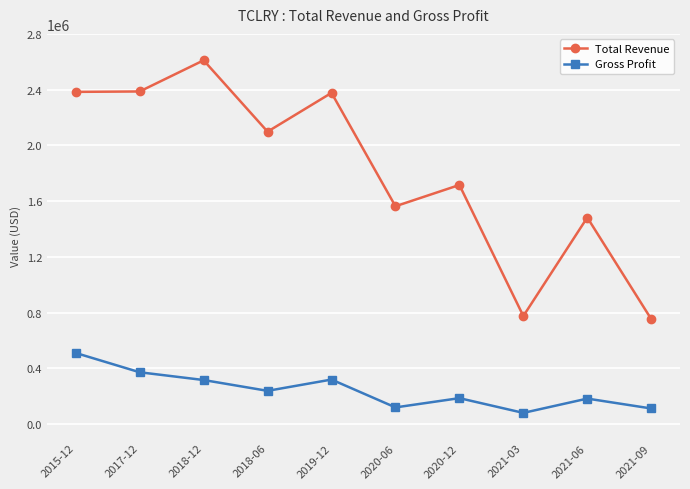

Where is the first local minimum for Gross Profit?

2018-06